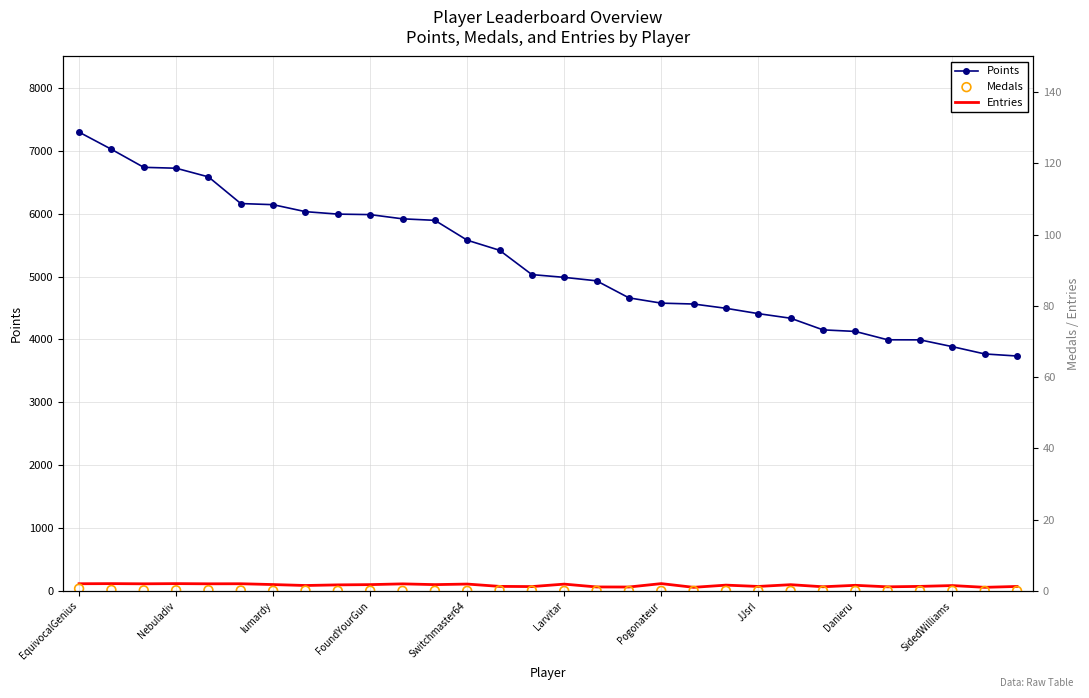

What are all the series names shown in the legend?

Points, Entries, Medals